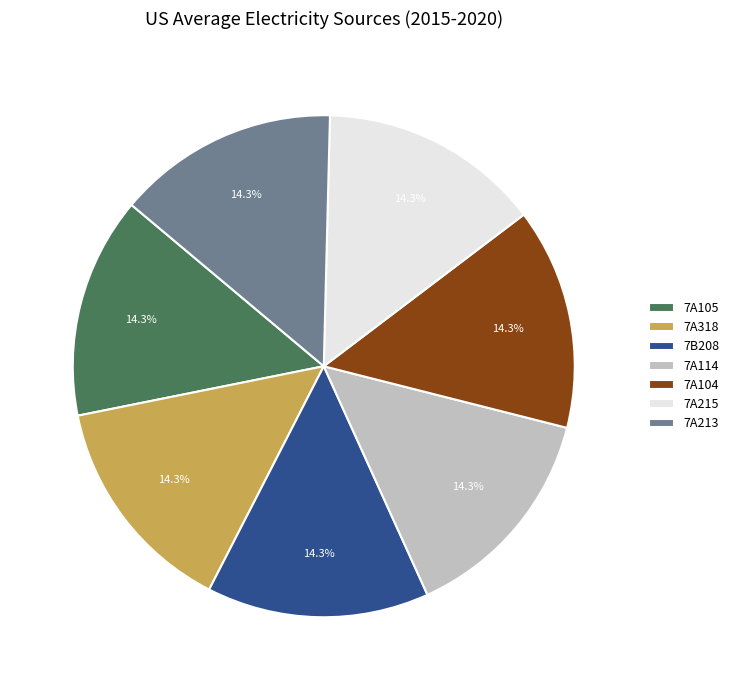

The 7A318 slice represents 14% of the pie. True or false?

True